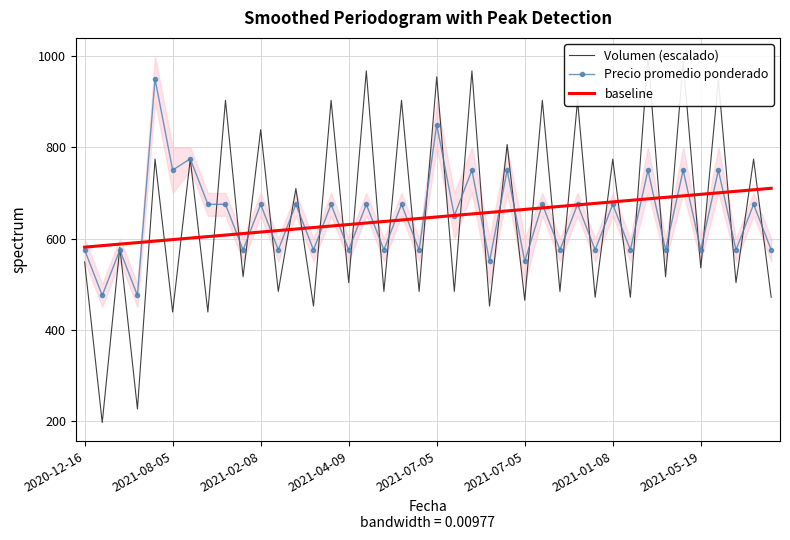

What value does the baseline series have at 29?

677.1